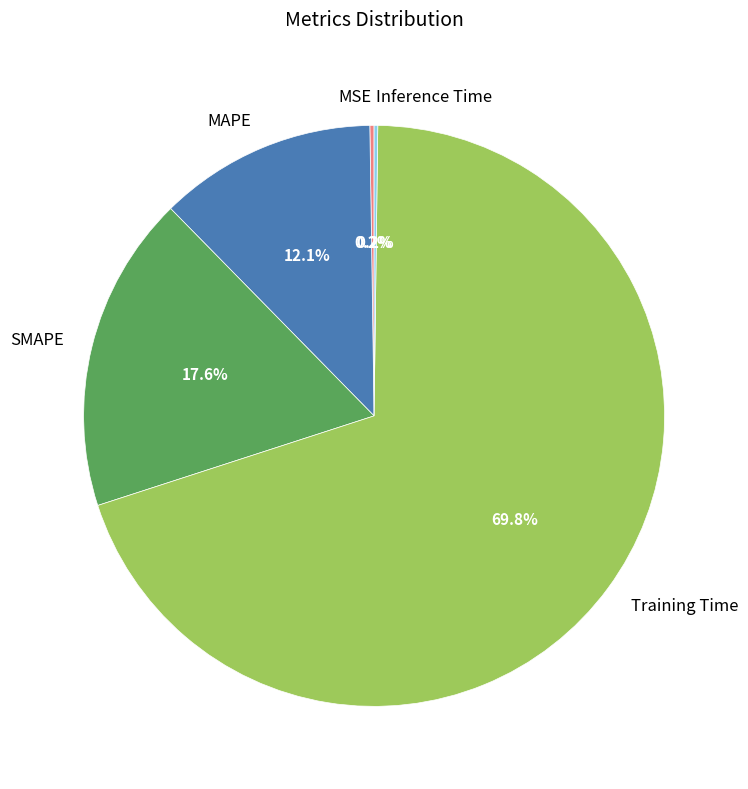

What is the largest slice in the pie chart?

Training Time